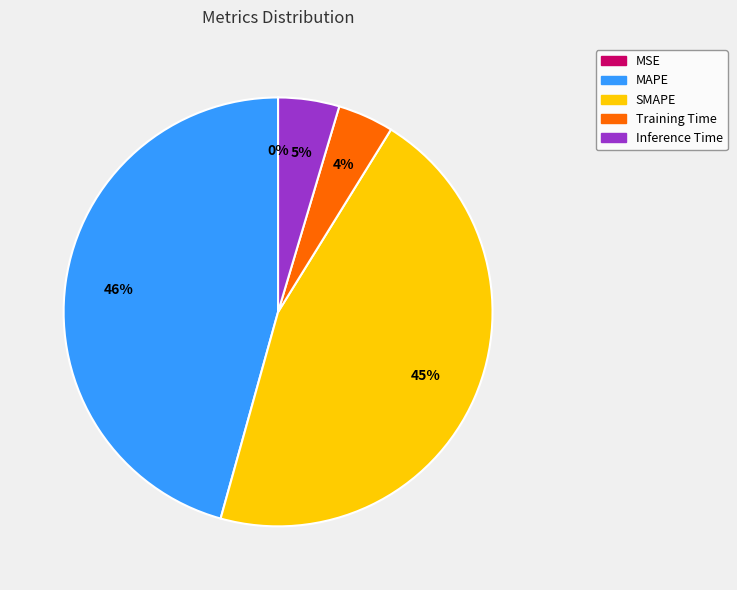

To the nearest percent, what portion does SMAPE represent?

45%